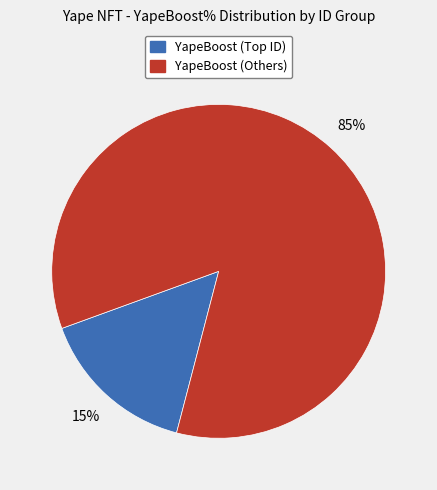

How many segments does this pie chart have?

2